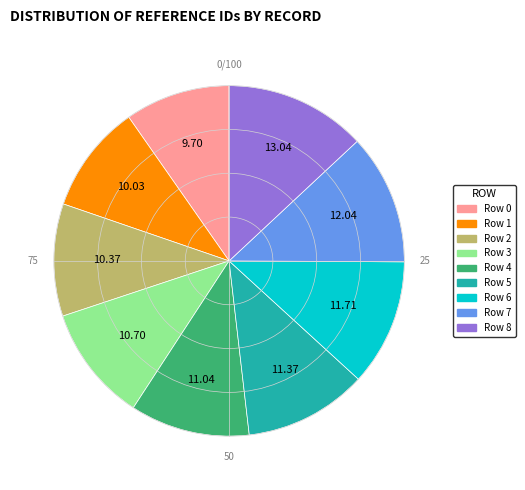

Does Row 8 account for over 50% of the chart?

No